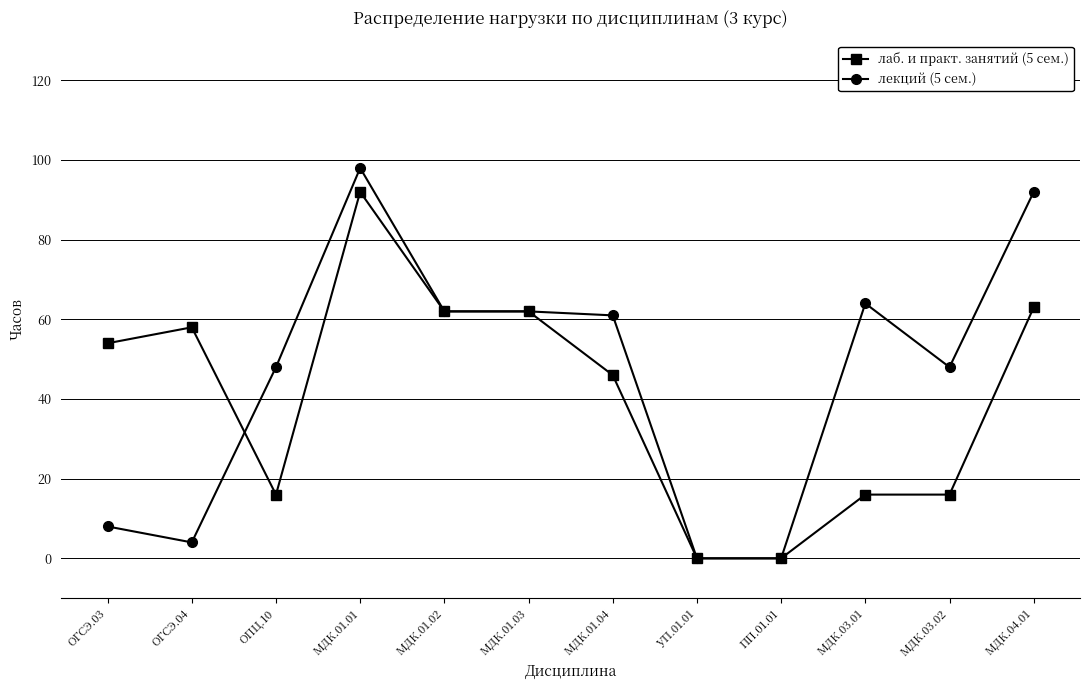

The лаб. и практ. занятий (5 сем.) series shows 78 at ОГСЭ.04. True or false?

False